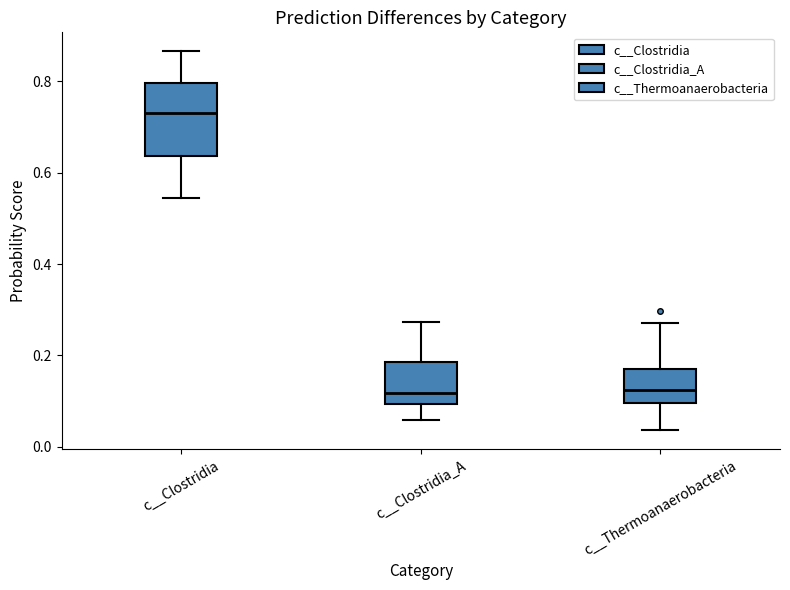

Where does the lower whisker of the box for c__Clostridia_A end on the y-axis? The values are not printed on the chart, so give them approximately, as read against the axis.

0.06